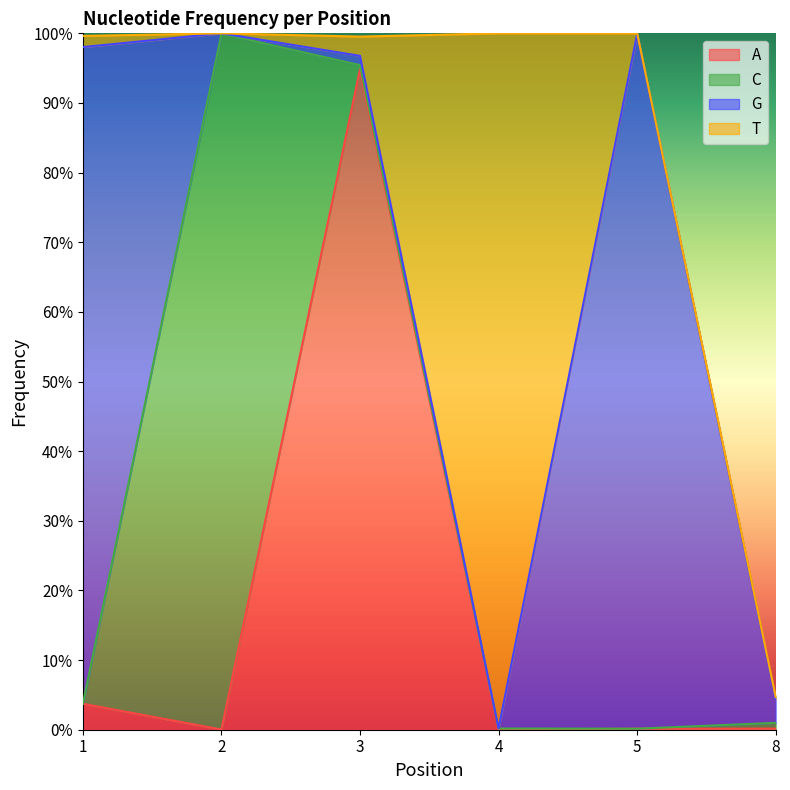

How many distinct data groups are displayed?

4